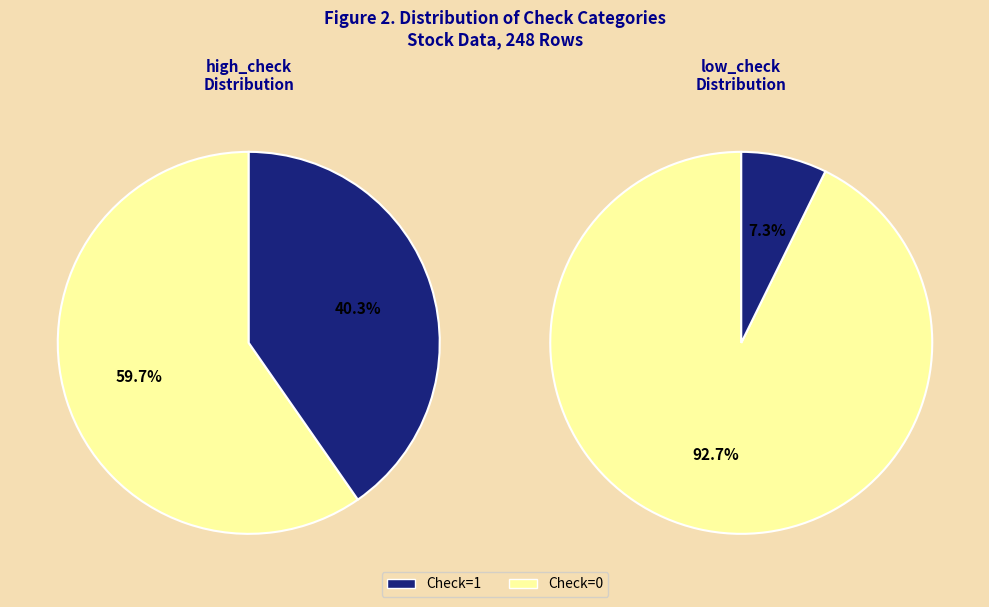

To the nearest percent, what is the combined percentage of high_check=1 and high_check=0?

100%